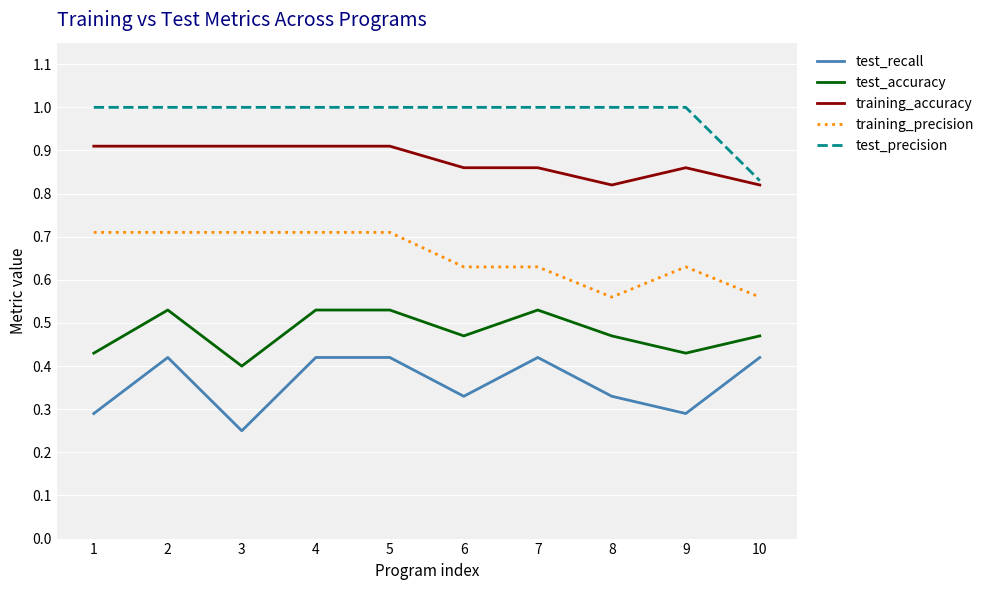

What is the total value across all series at 10?

3.1